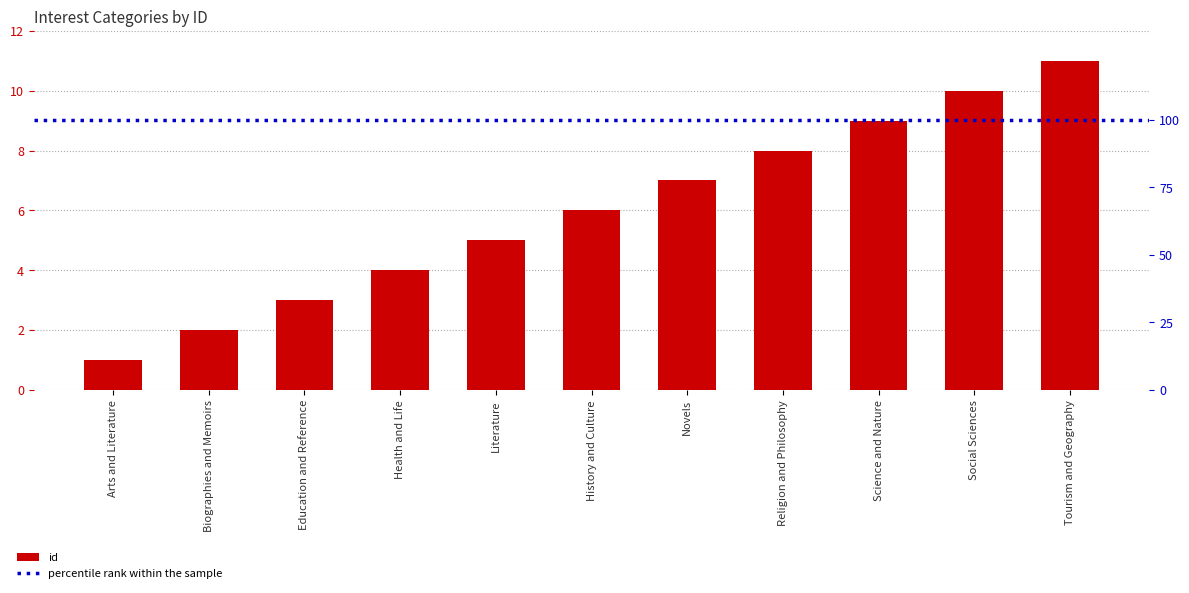

How many categories are shown in the chart?

11